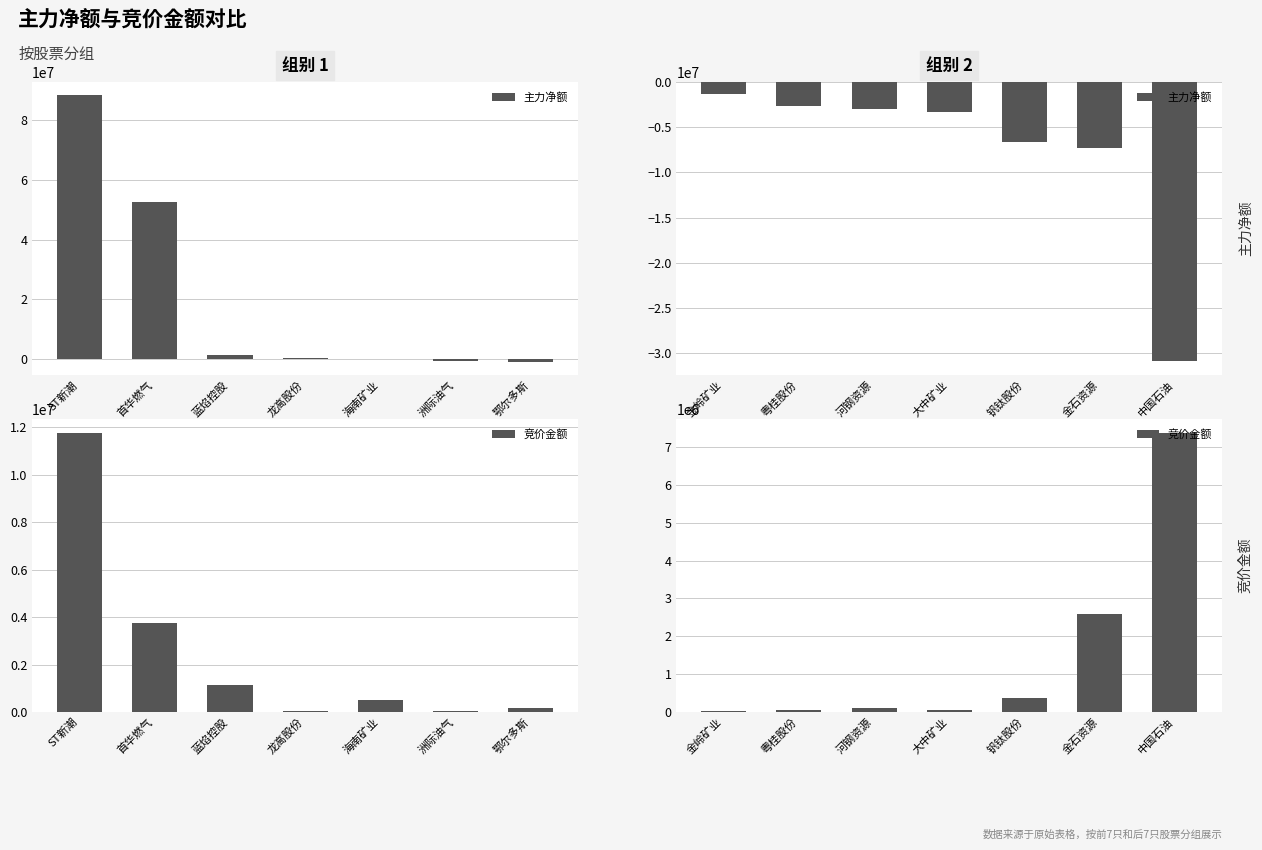

Between 金岭矿业 and 粤桂股份, which is larger?

金岭矿业